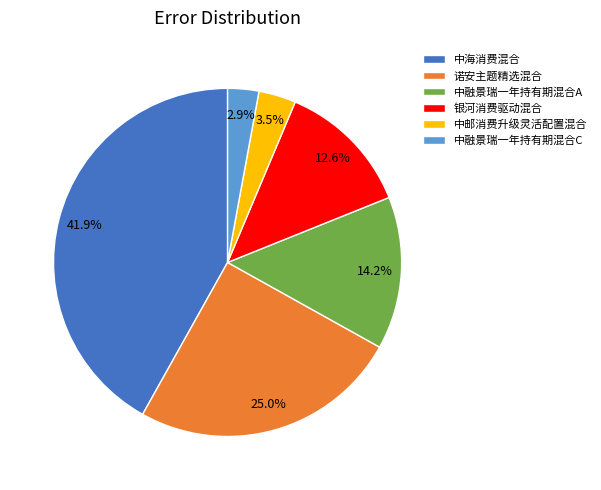

Is there any slice that represents more than half of the pie?

No